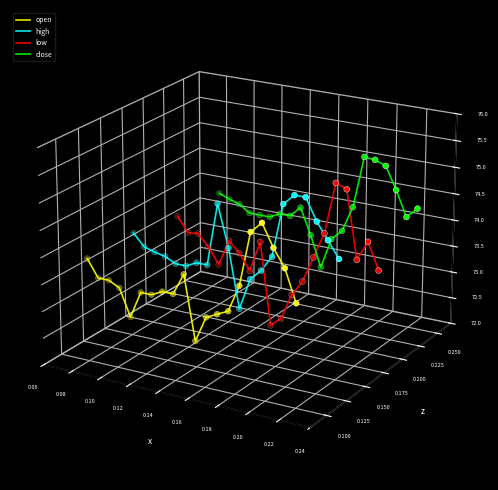

Which series contains the lowest Y value?

open